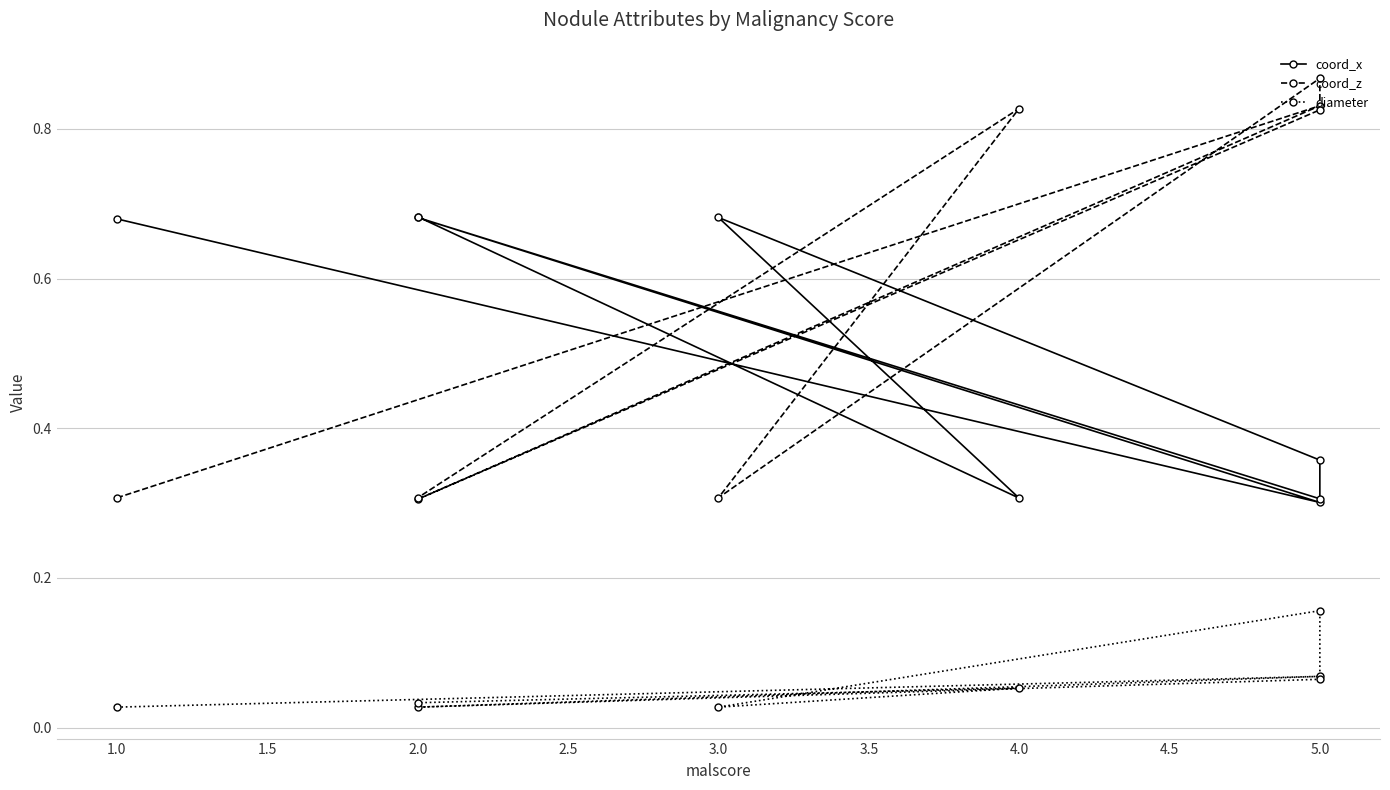

Reading left to right, extract all data points from this chart.

coord_x: 0.7	0.3	0.7	0.3	0.4	0.7	0.3	0.7
coord_z: 0.3	0.8	0.3	0.8	0.9	0.3	0.8	0.3
diameter: 0.0	0.1	0.0	0.1	0.2	0.0	0.1	0.0